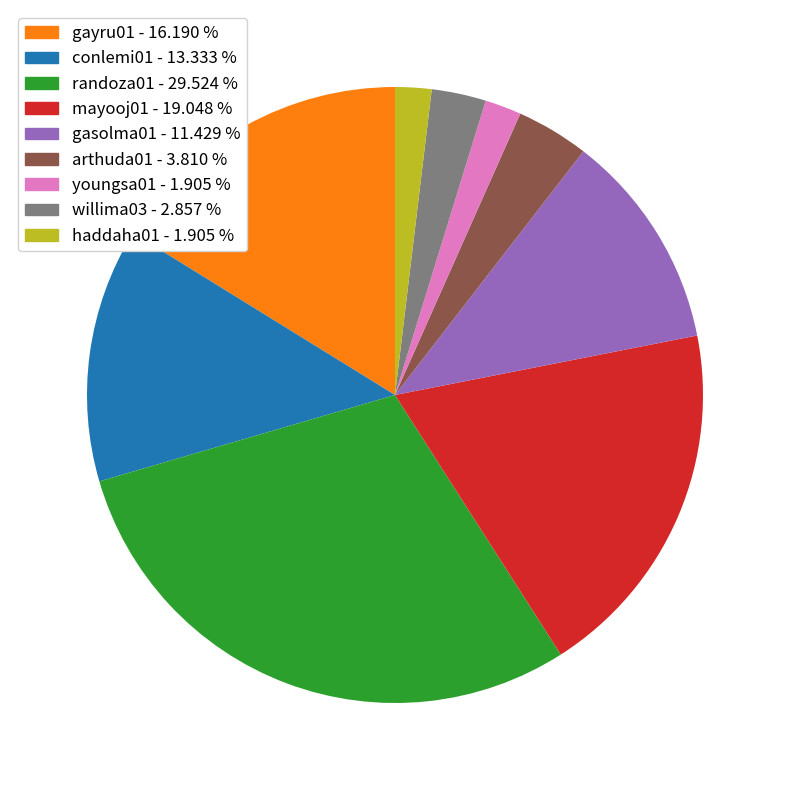

Which slice is the largest?

randoza01